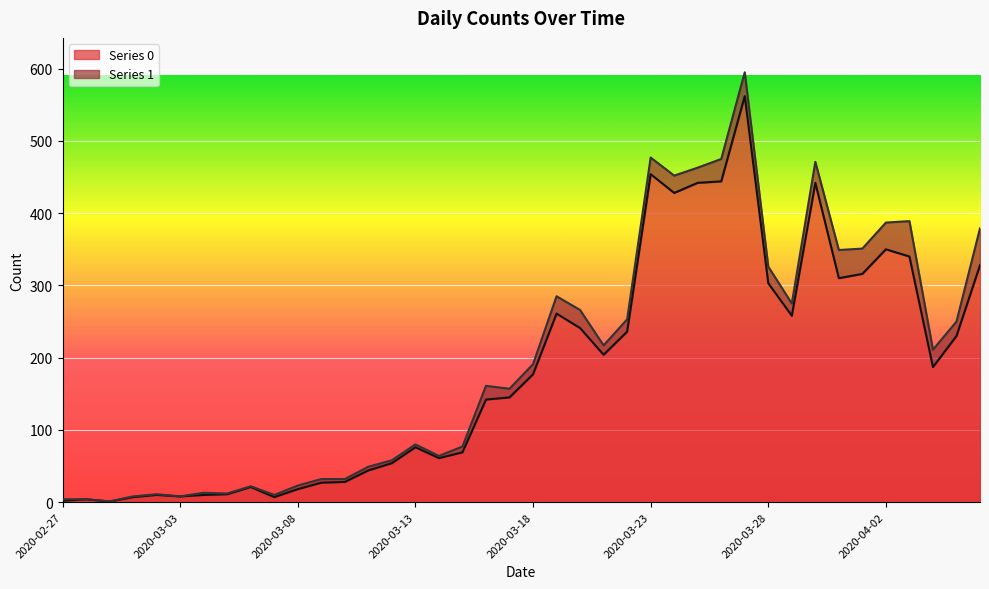

How many data points are above 177?

19